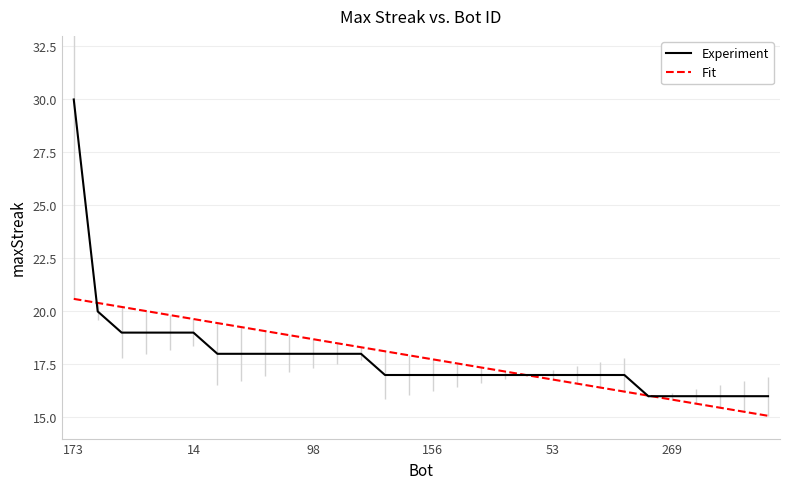

Does the chart display data point markers on the line(s)?

No